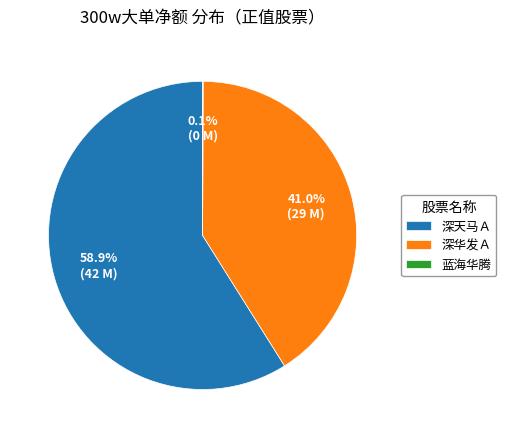

True or false: 深华发Ａ accounts for 30% of the total.

False